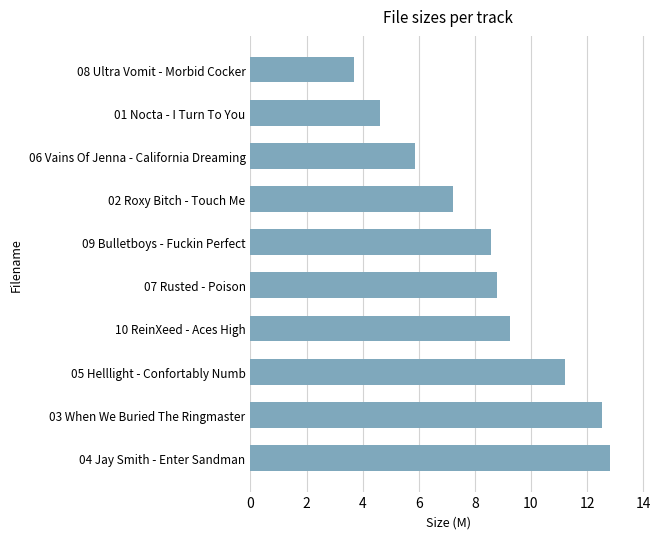

Where is the data nearest to the value 8?

09 Bulletboys - Fuckin Perfect